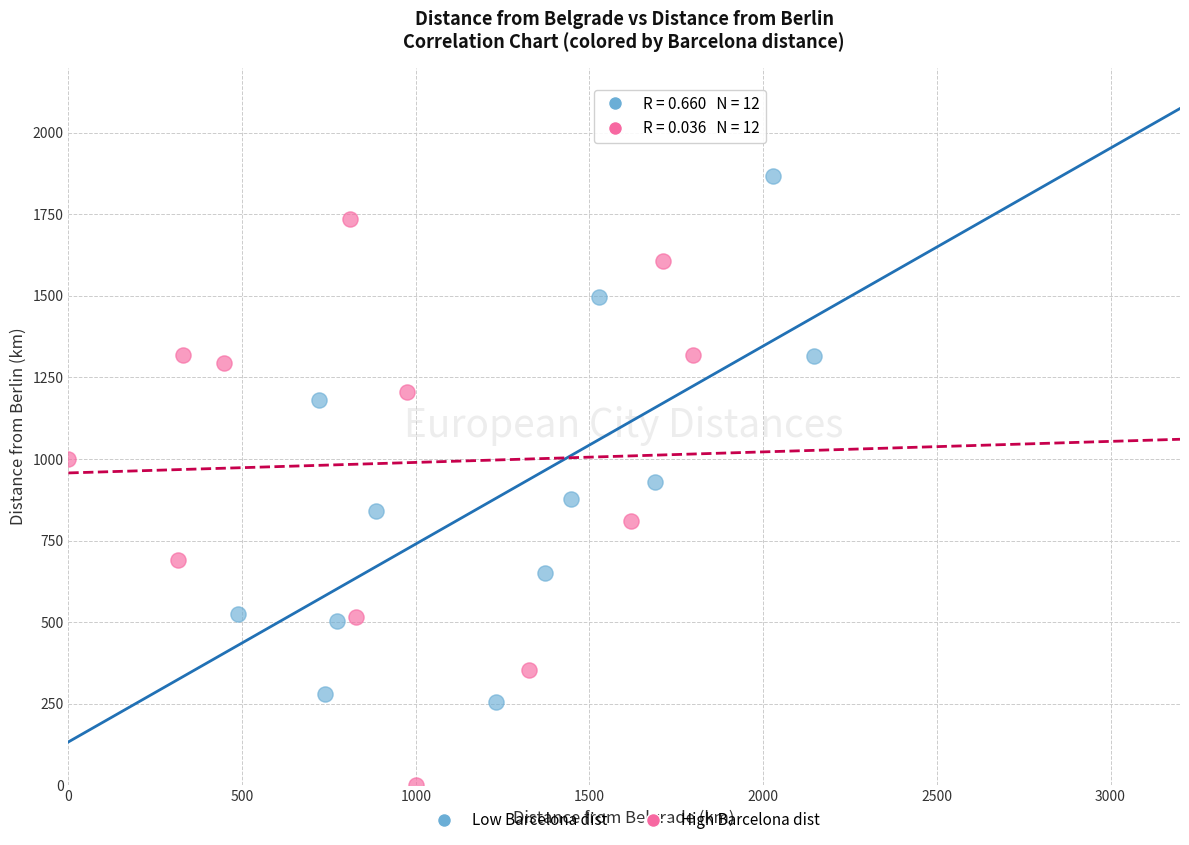

What are all the series names shown in the legend?

Low Barcelona dist, High Barcelona dist